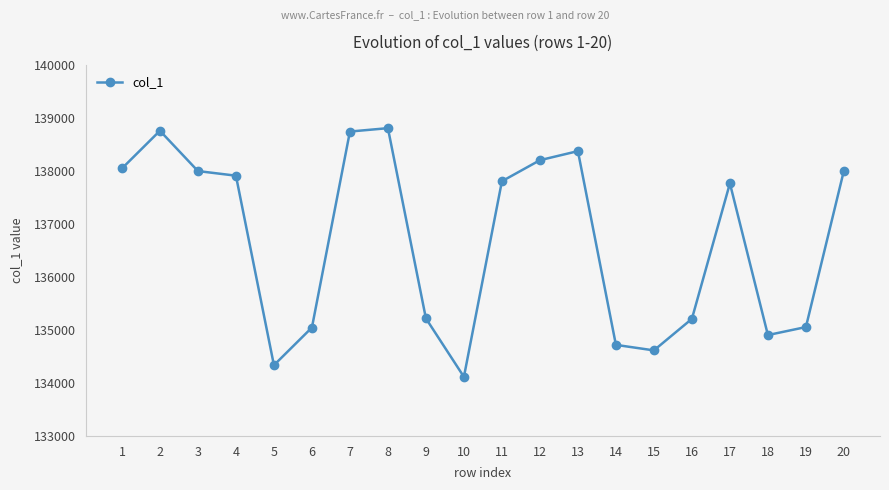

Between 19 and 7, which is larger?

7